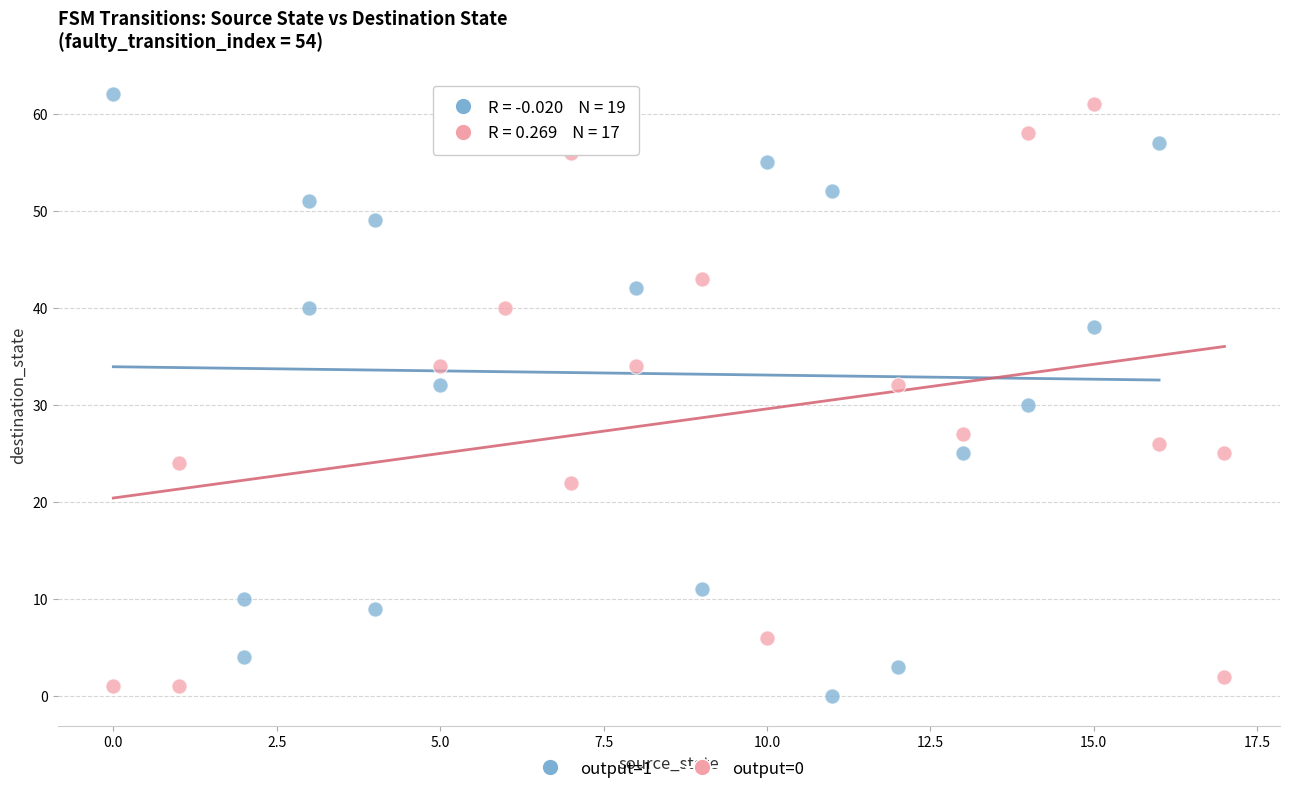

Which series contains the lowest Y value?

output=1